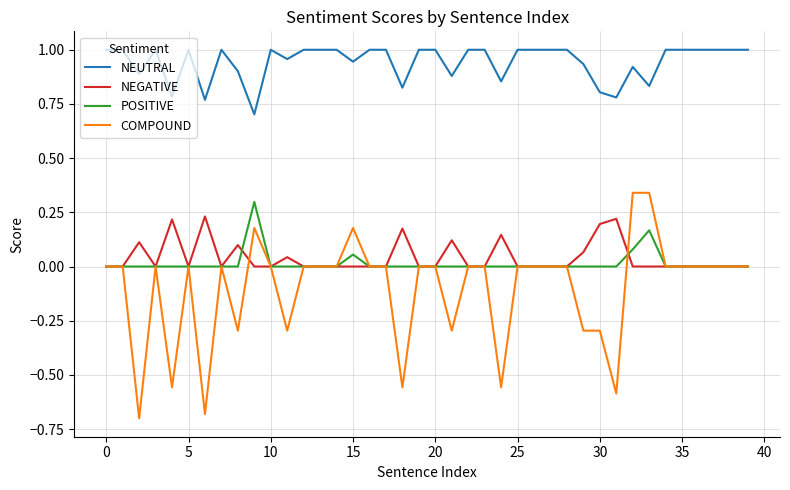

True or false: NEUTRAL and COMPOUND intersect in this chart.

False